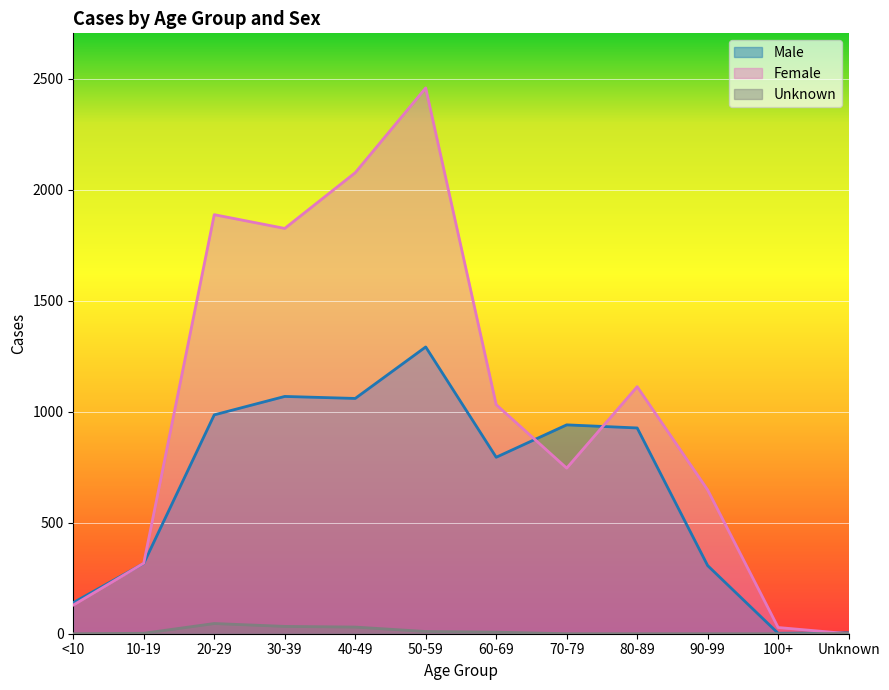

At which category is the sum across all series the highest?

50-59